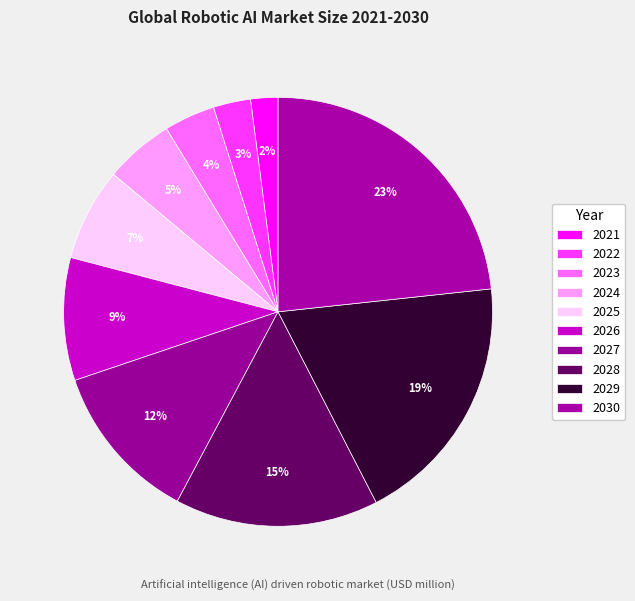

What is the largest slice in the pie chart?

2030